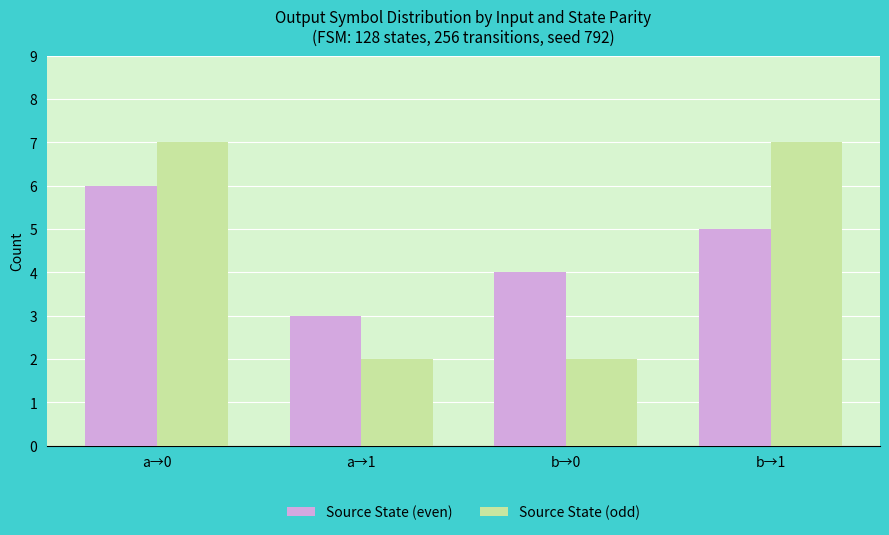

The value of Source State (even) at b→0 is 2. True or false?

False